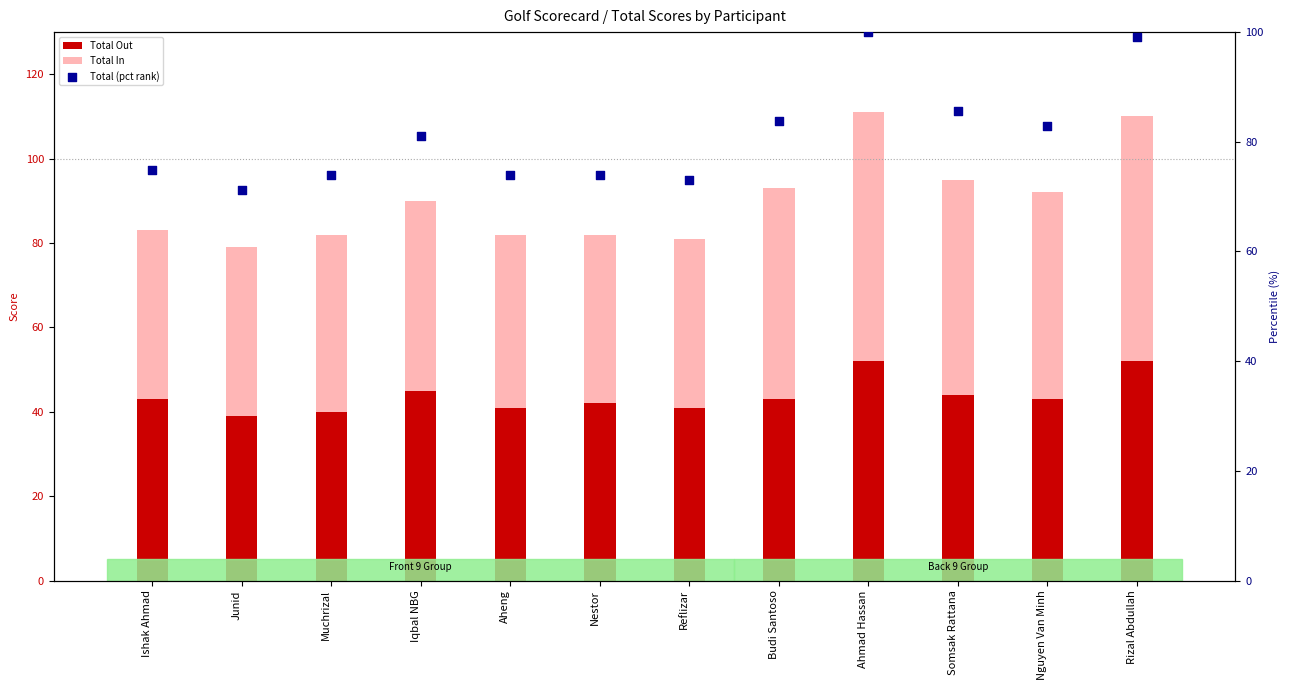

Is the value of Total (pct rank) at Junid greater than the value of Total In at Muchrizal?

Yes